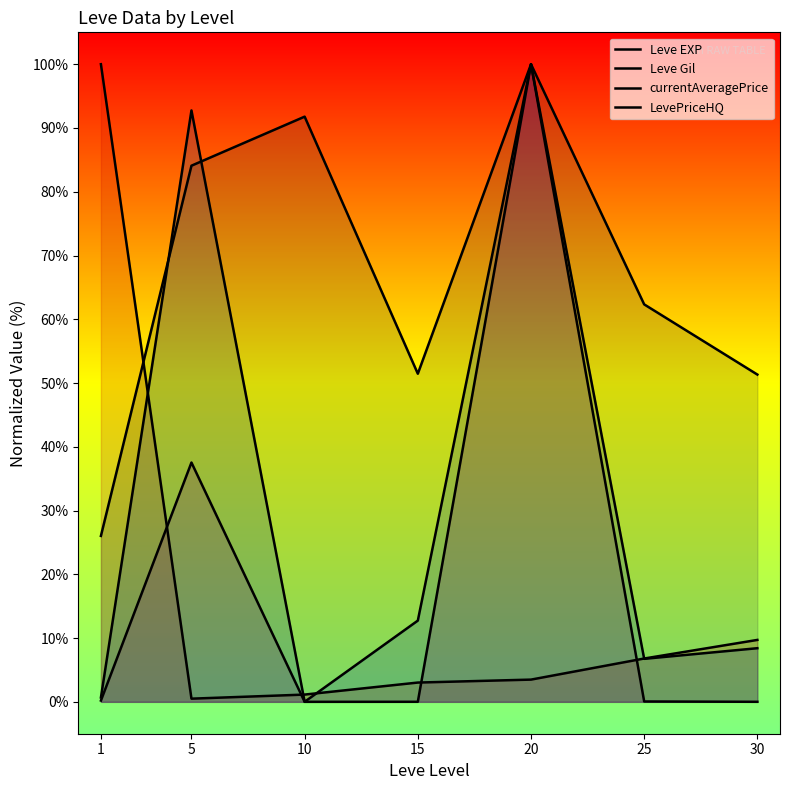

After their last crossing, which series has the higher values: Leve EXP or LevePriceHQ?

Leve EXP